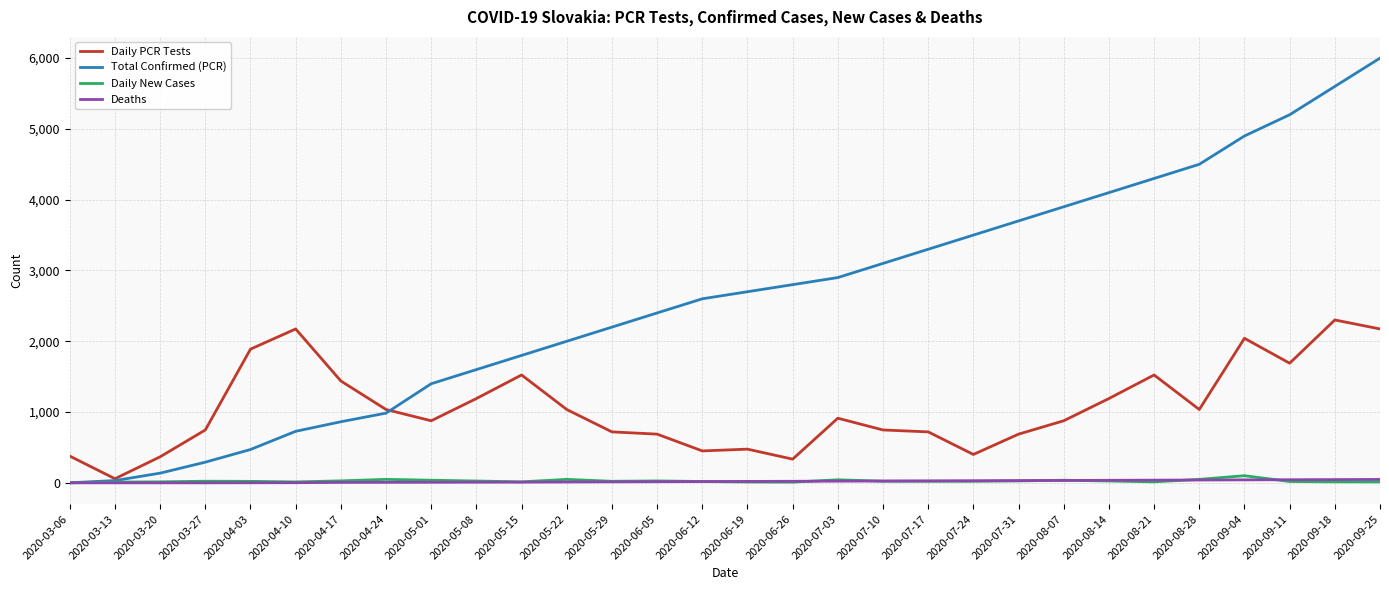

What position from the right is 2020-04-24?

23